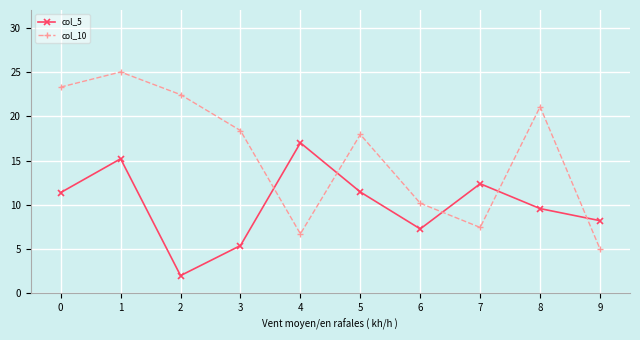

How many series are shown in this chart?

2